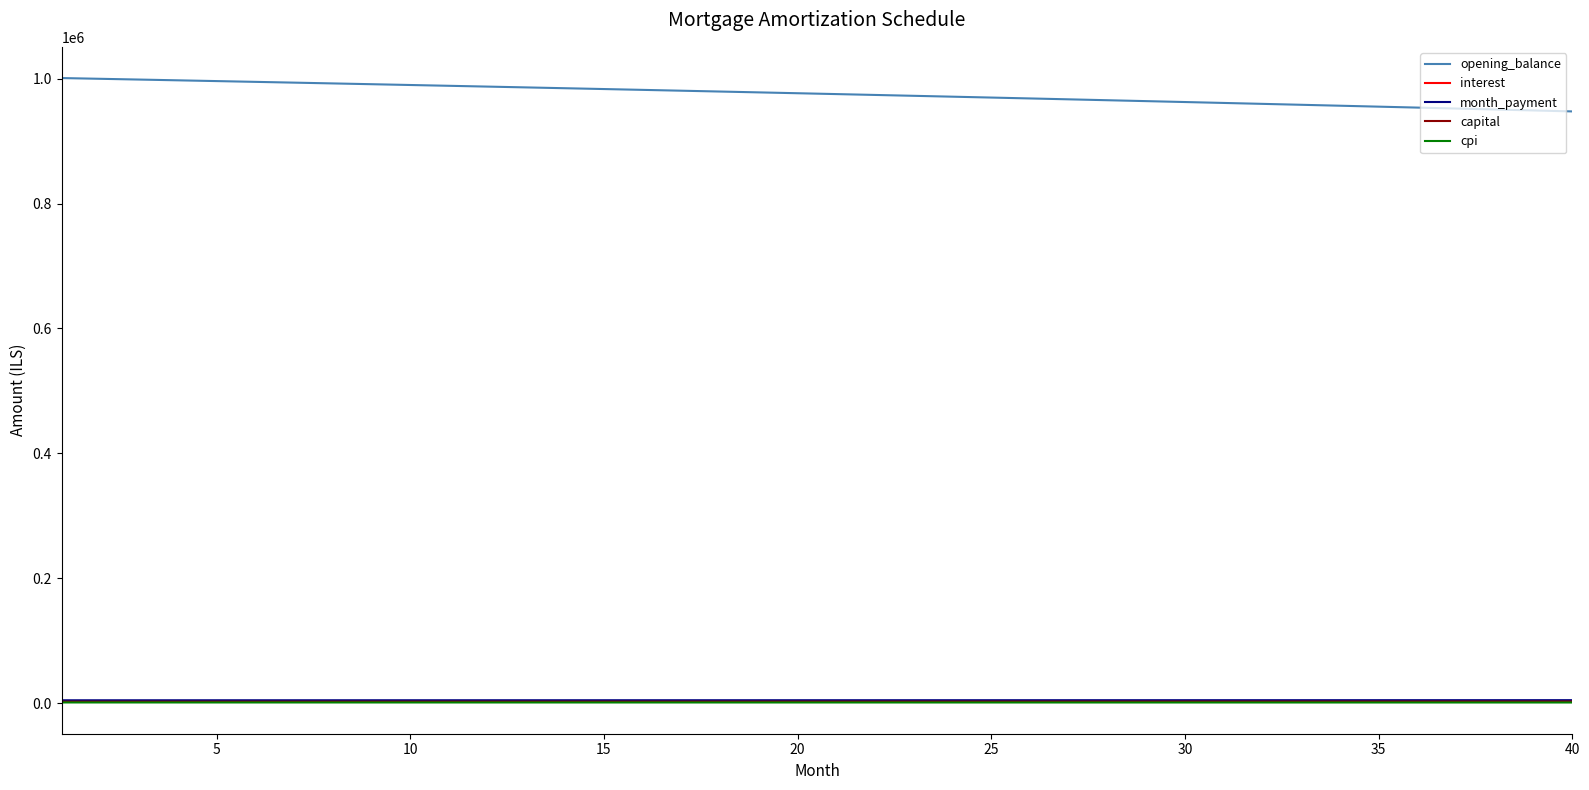

What is the maximum value shown in the chart?

1001000.0